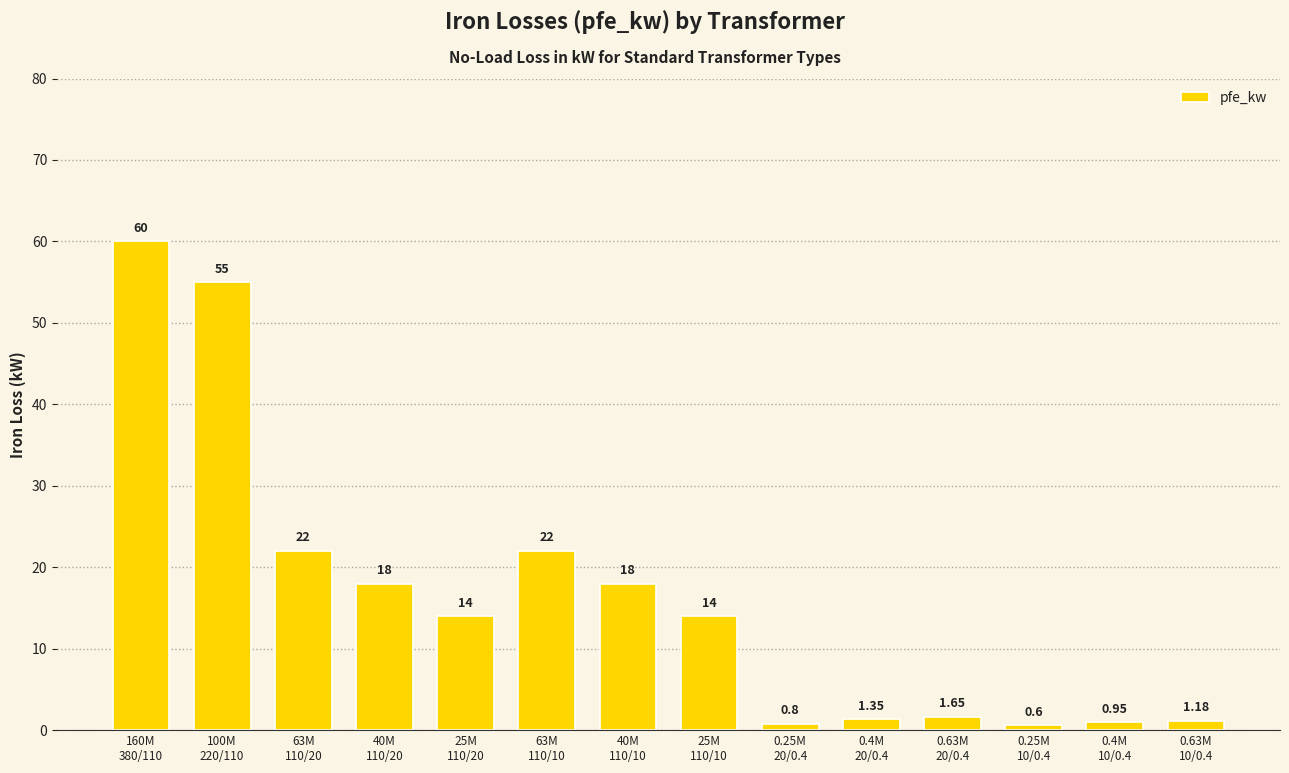

What is the value of the 9th bar from the left?

0.8